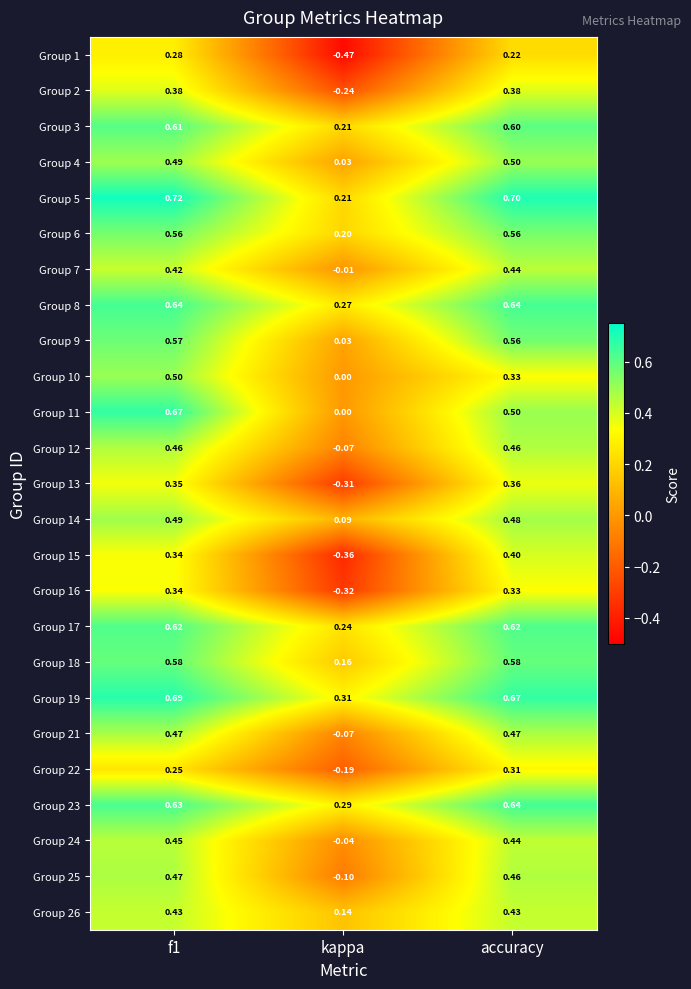

Which category has the lowest value in the Group 10 series?

kappa